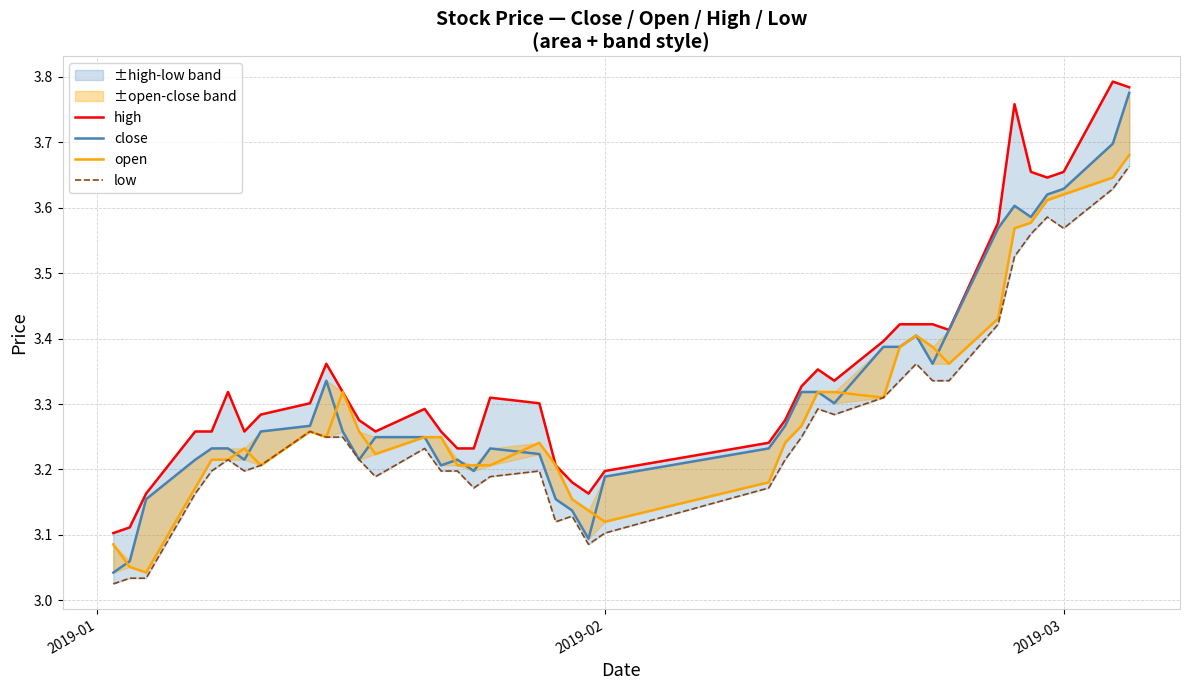

At how many categories does at least one series exceed 3?

40